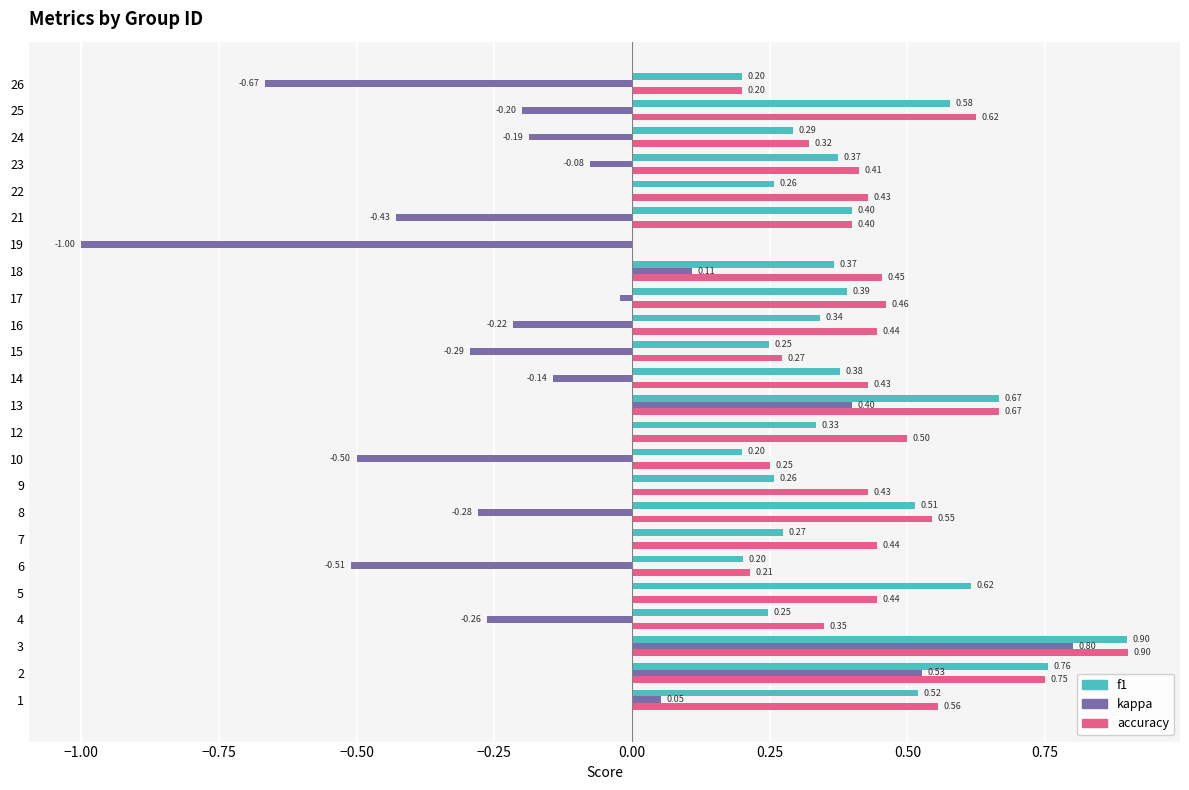

Between 5 and 8, which series saw the biggest shift?

kappa